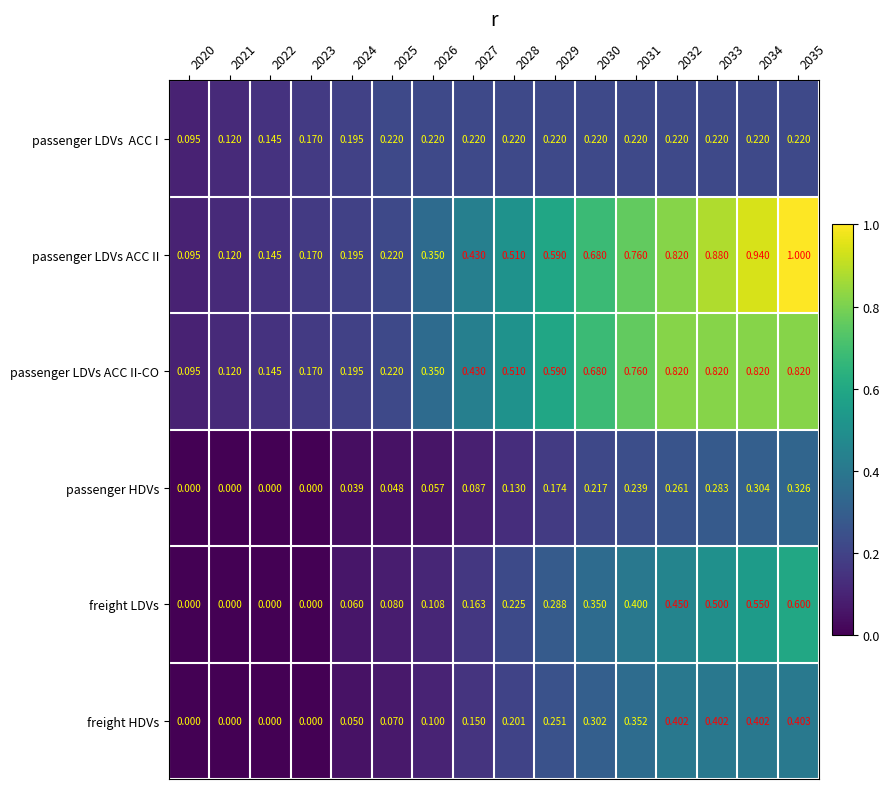

Which series has the largest total across all categories?

passenger LDVs ACC II